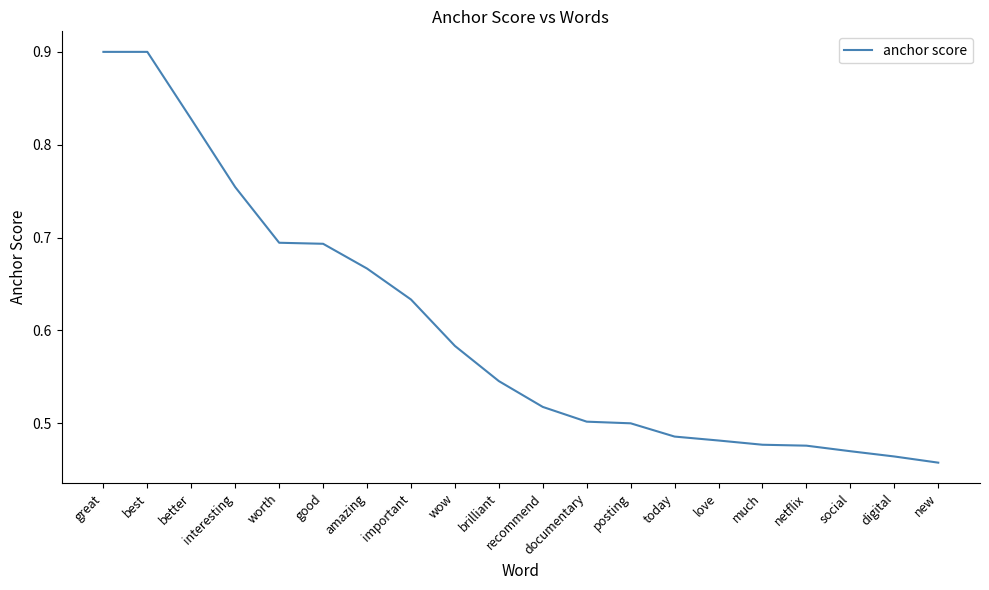

What position from the left is wow?

9